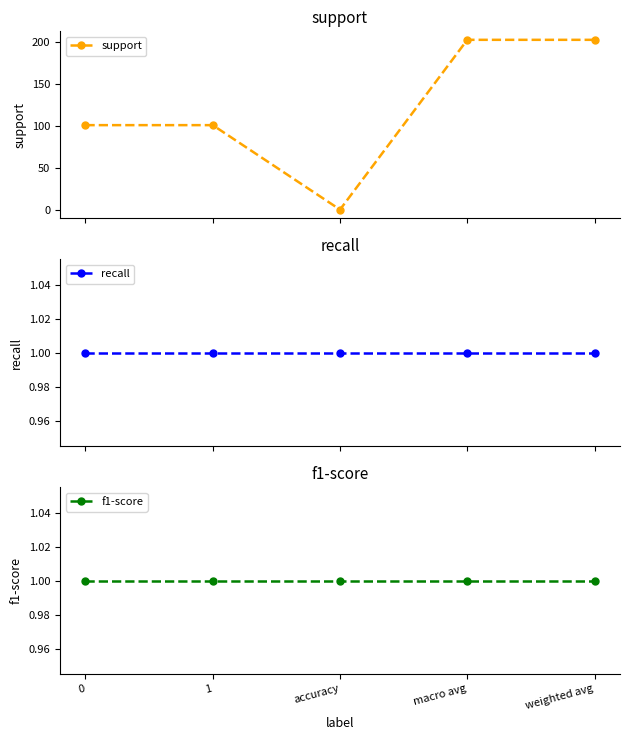

What is the average value of the f1-score series?

1